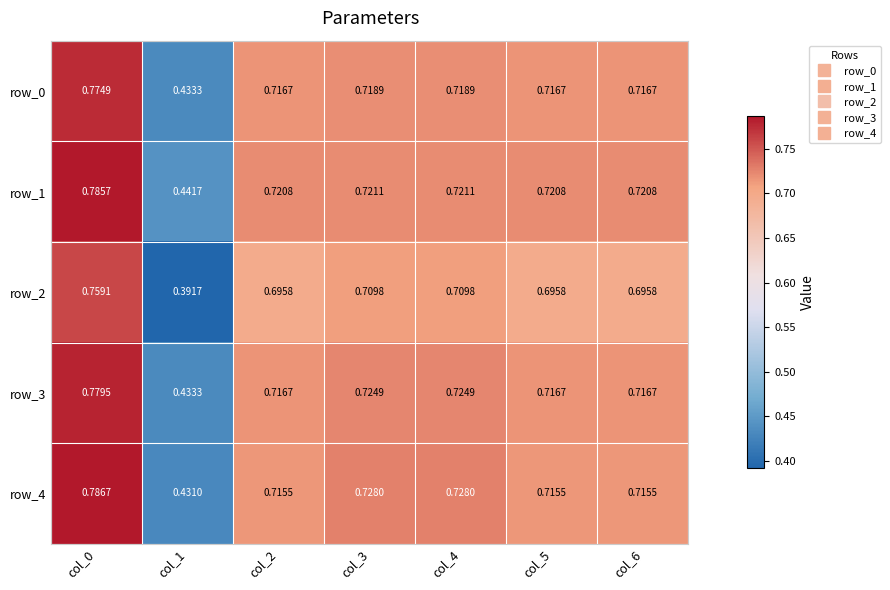

Is the value of row_1 at col_5 greater than the value of row_3 at col_5?

Yes